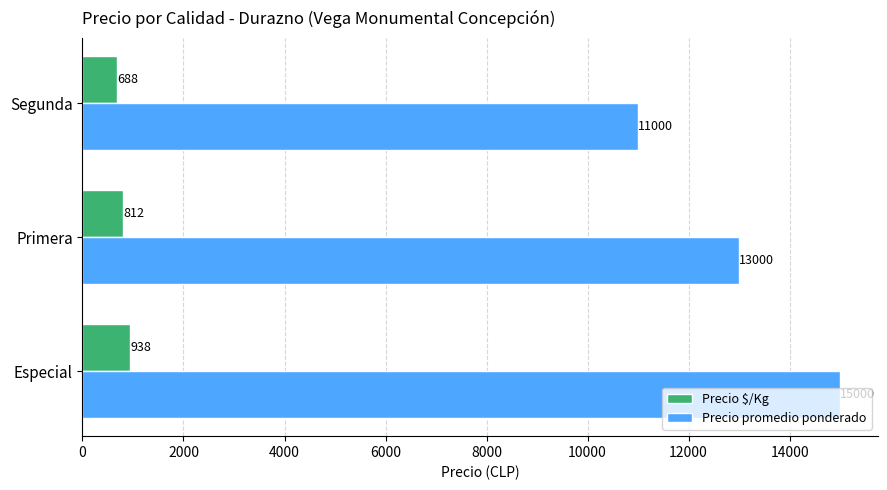

What is the difference between the highest and lowest values at Especial?

14062